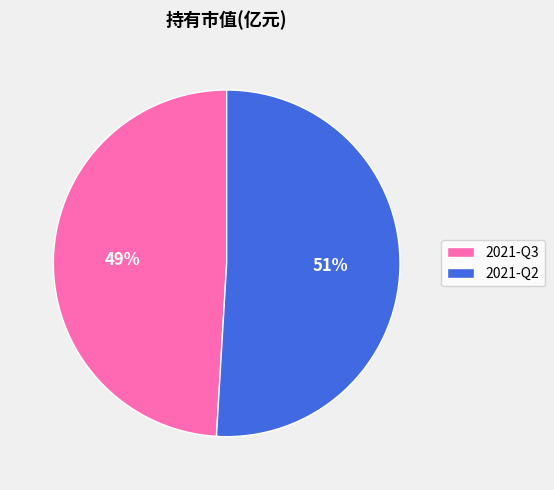

Is 2021-Q2 the majority of the pie?

Yes